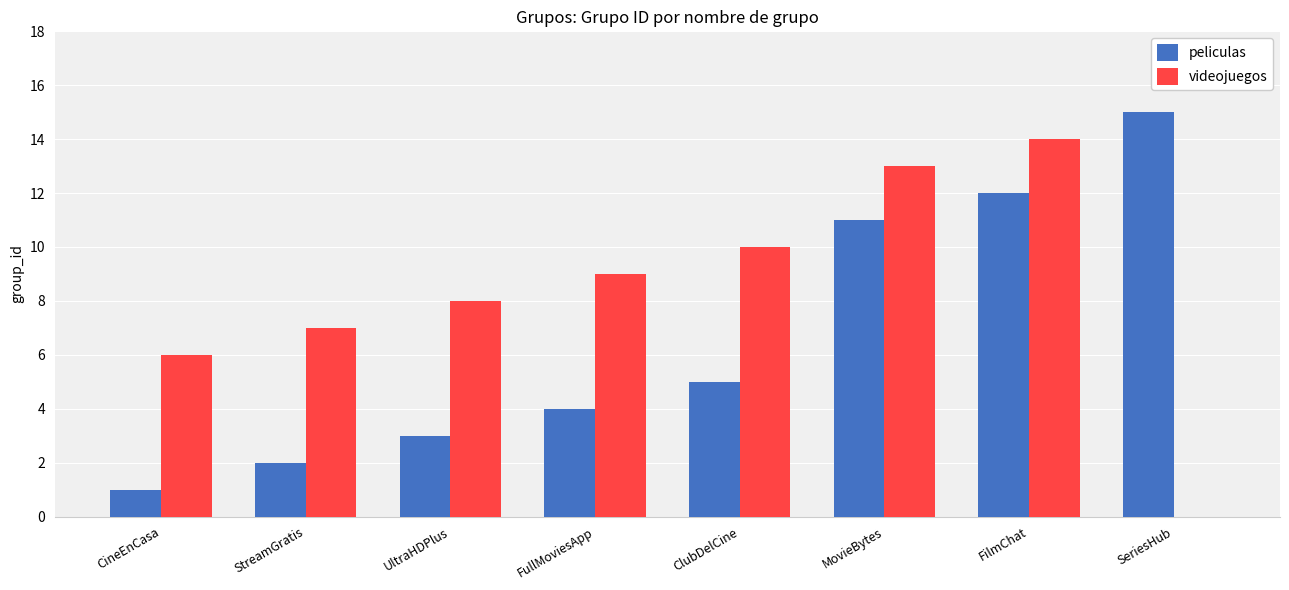

Between CineEnCasa and SeriesHub, which series saw the biggest shift?

peliculas